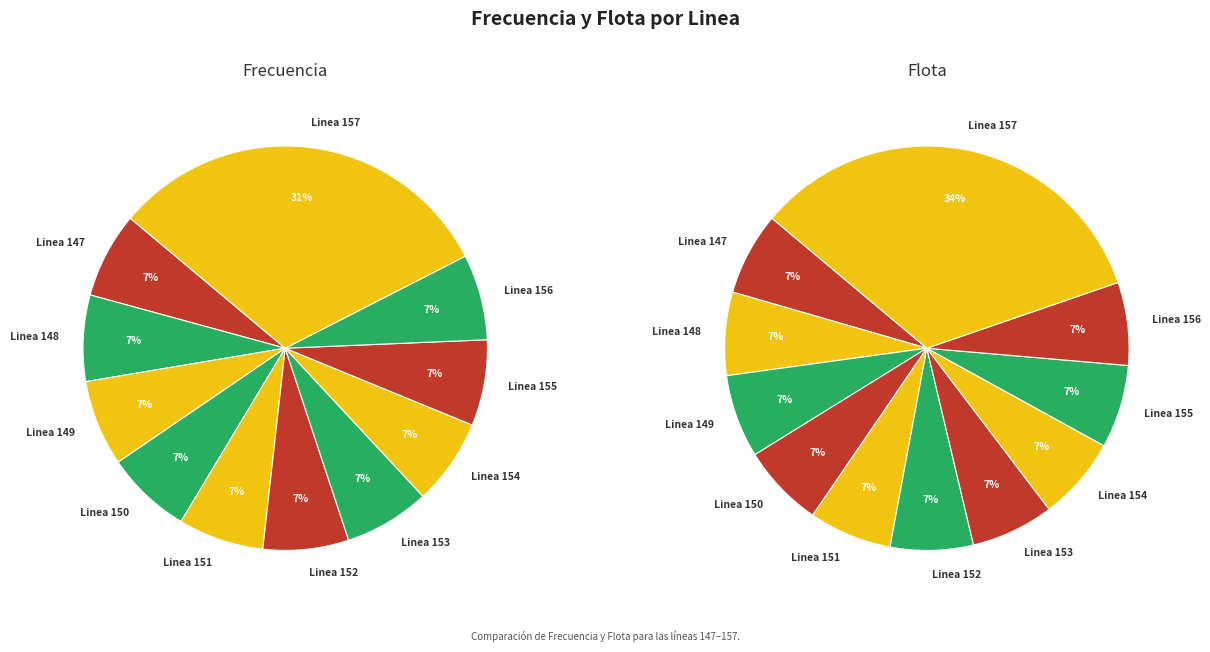

What is the spread (max minus min) of values at 7?

8.4